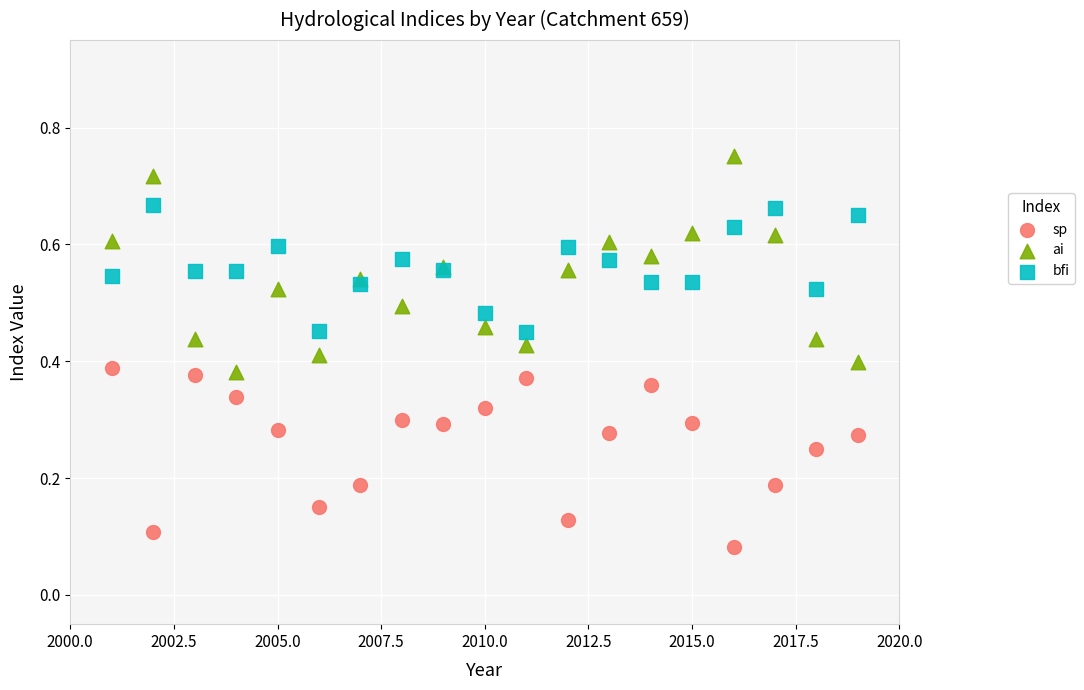

Which series reaches the minimum Y coordinate?

sp